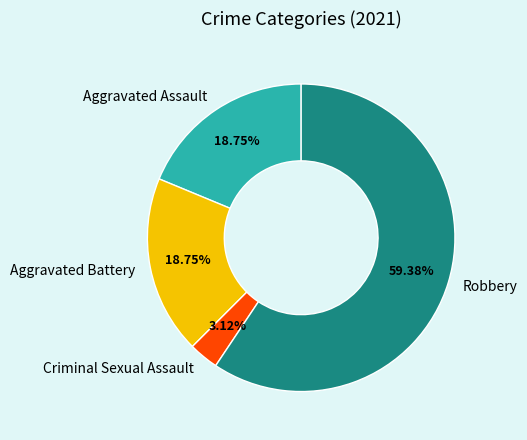

Combined, what portion of the pie is Aggravated Battery and Robbery?

78.1%